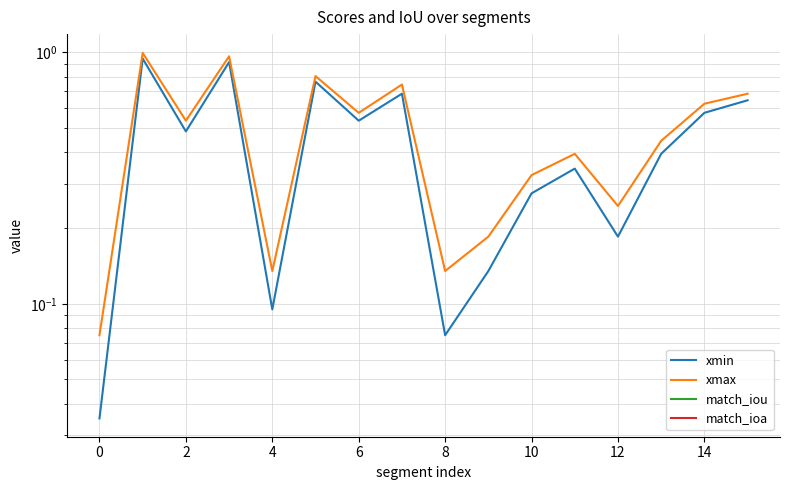

At which label does match_ioa reach its minimum?

8